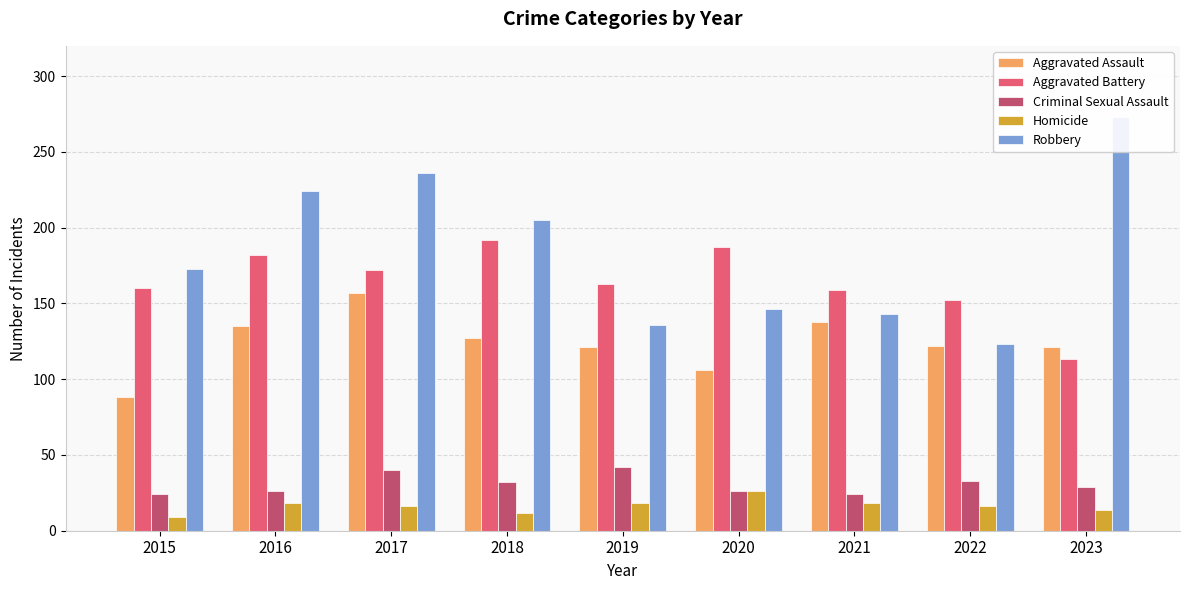

How many groups of bars are there?

9